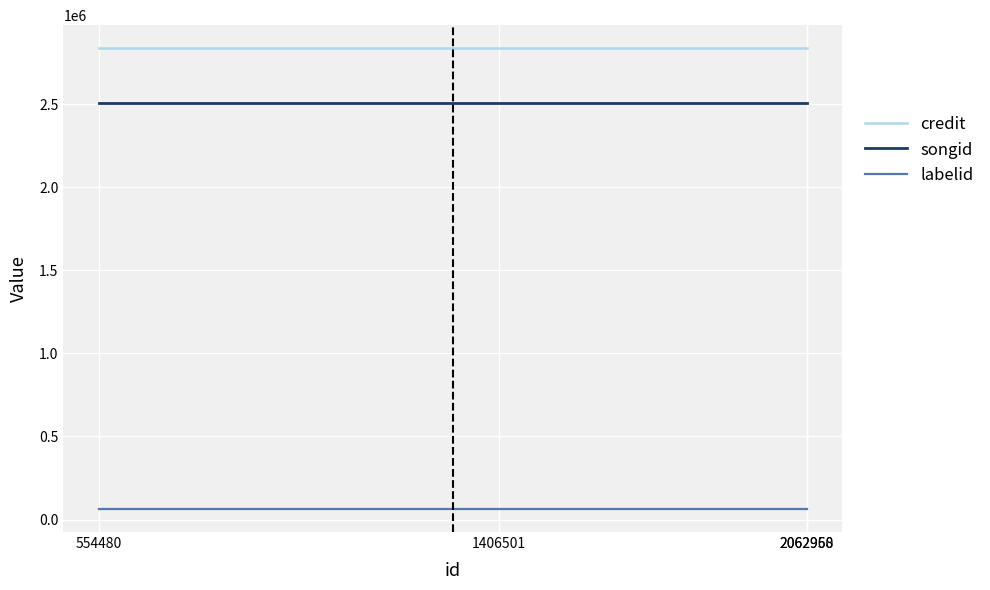

True or false: labelid and songid intersect in this chart.

False